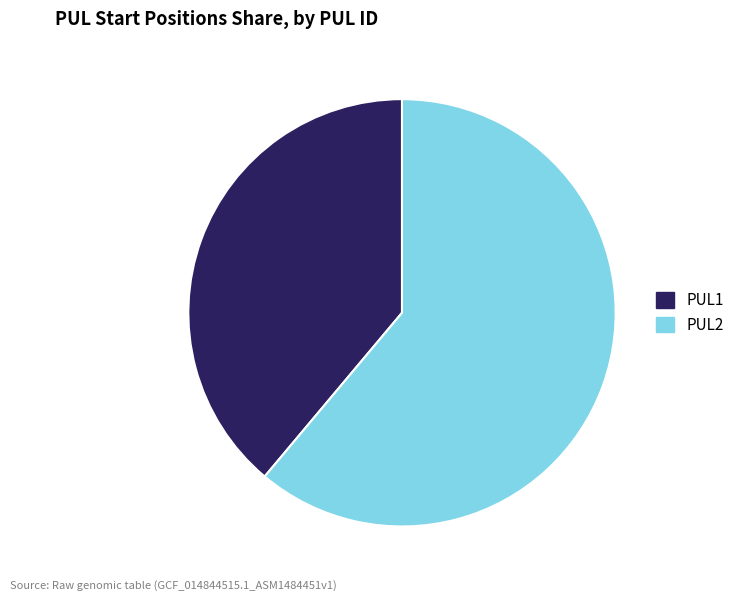

Combined, do PUL2 and PUL1 account for over 50%?

Yes